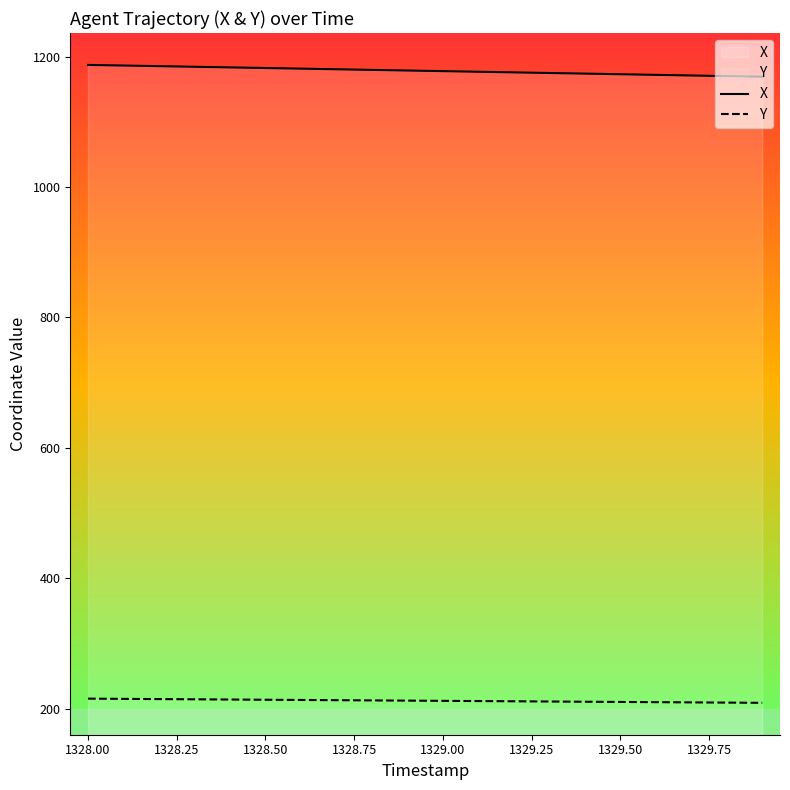

True or false: Y and X cross at least once.

False